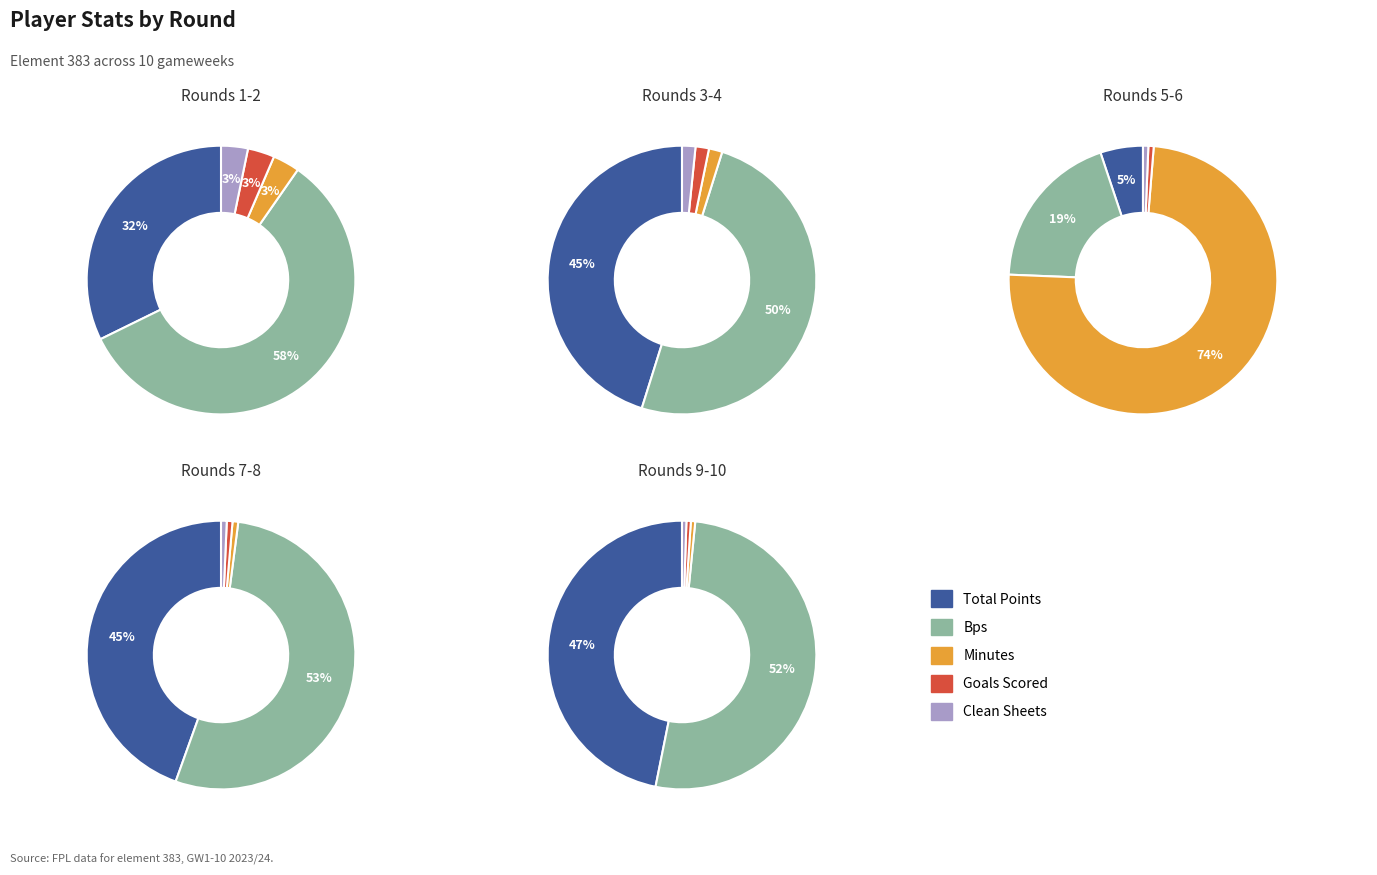

True or false: Round 9 accounts for 11% of the total.

False